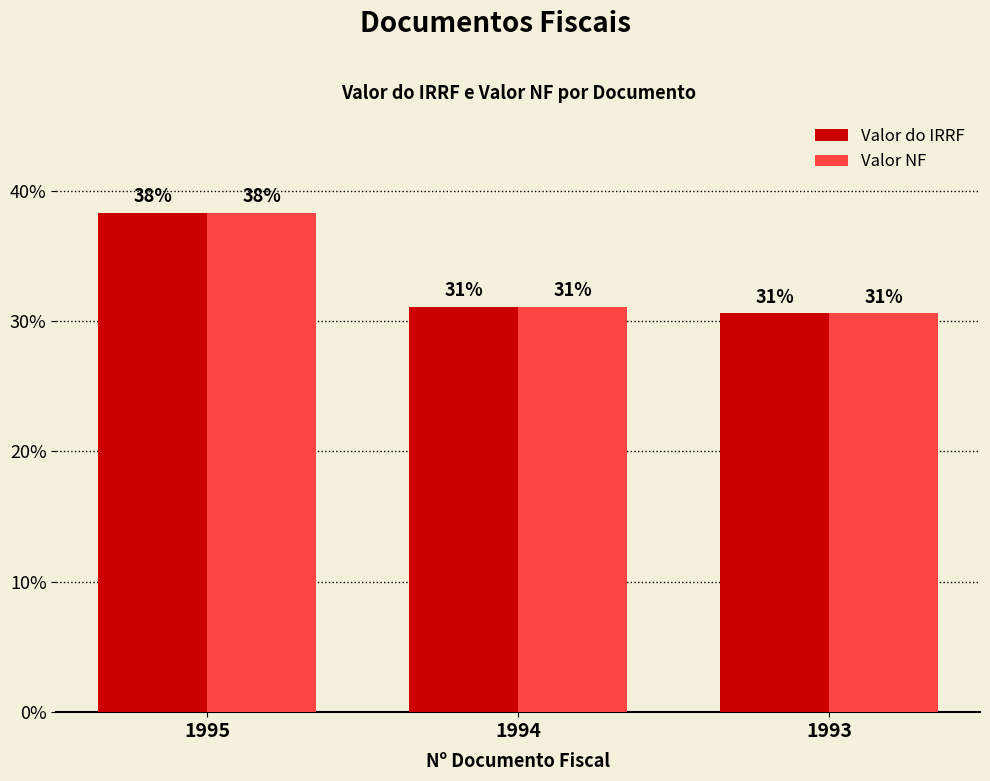

What is the maximum value shown in the chart?

38.3